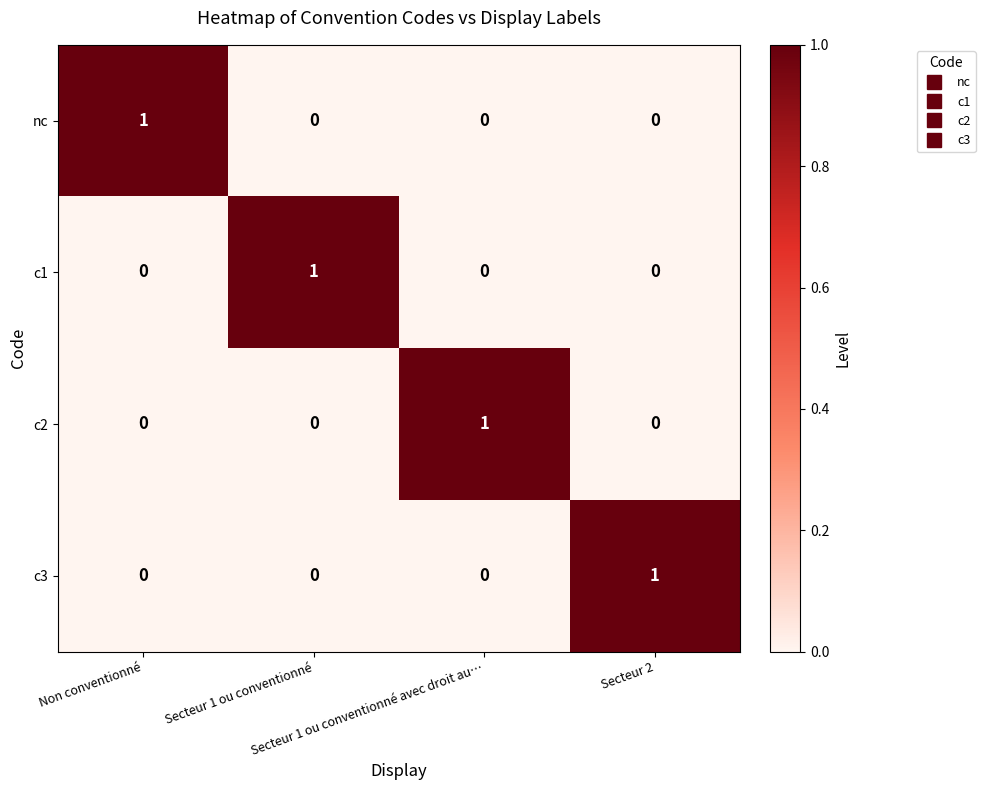

At how many categories does at least one series exceed 0?

4